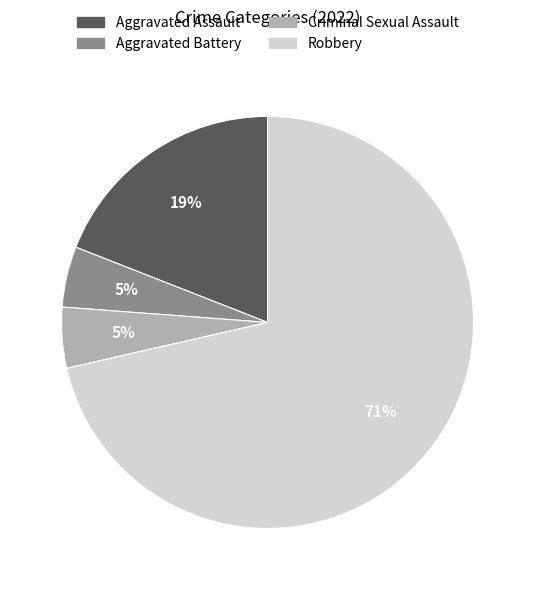

True or false: Aggravated Assault accounts for 19% of the total.

True